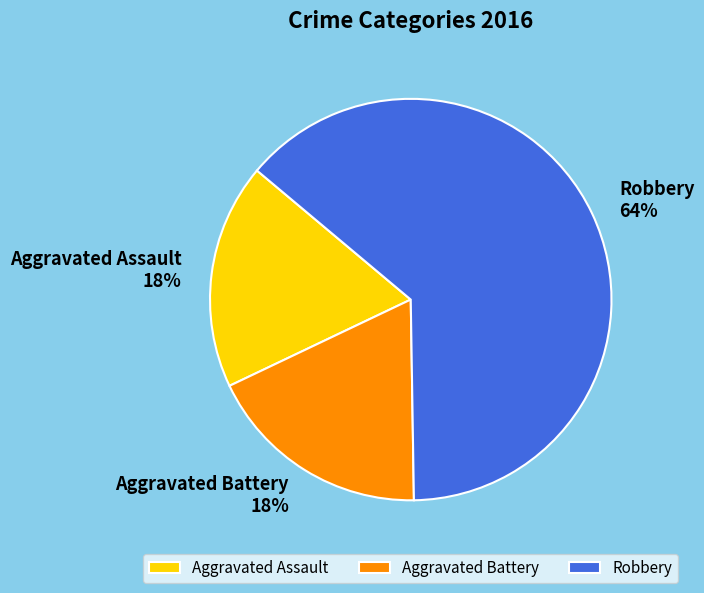

Approximately how many times larger is the value at Aggravated Battery compared to Robbery?

0.3